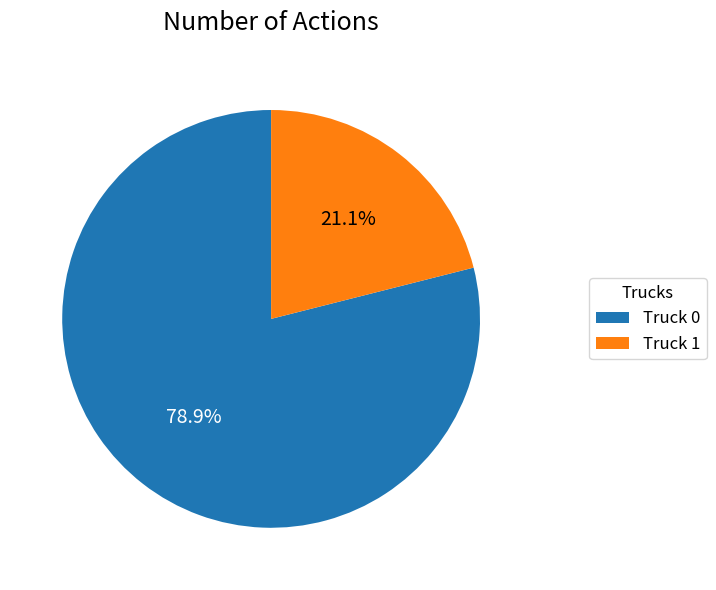

To the nearest percent, what is the difference between the Truck 0 and Truck 1 slice percentages?

58%